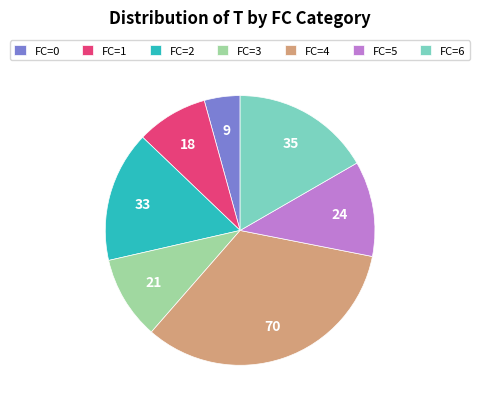

Is it true that FC=5 is 4% of the pie?

False